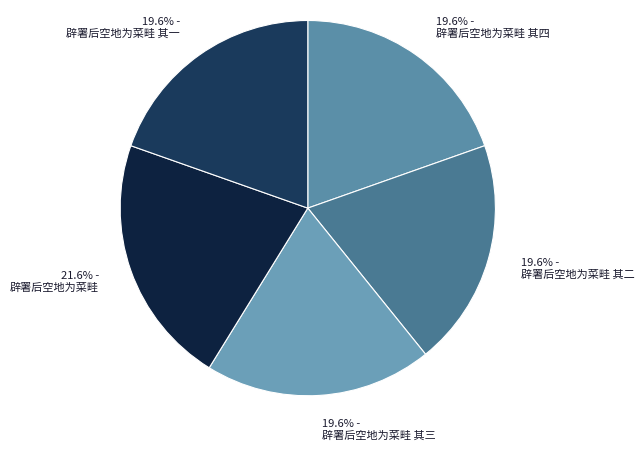

Count the number of slices in the pie.

5